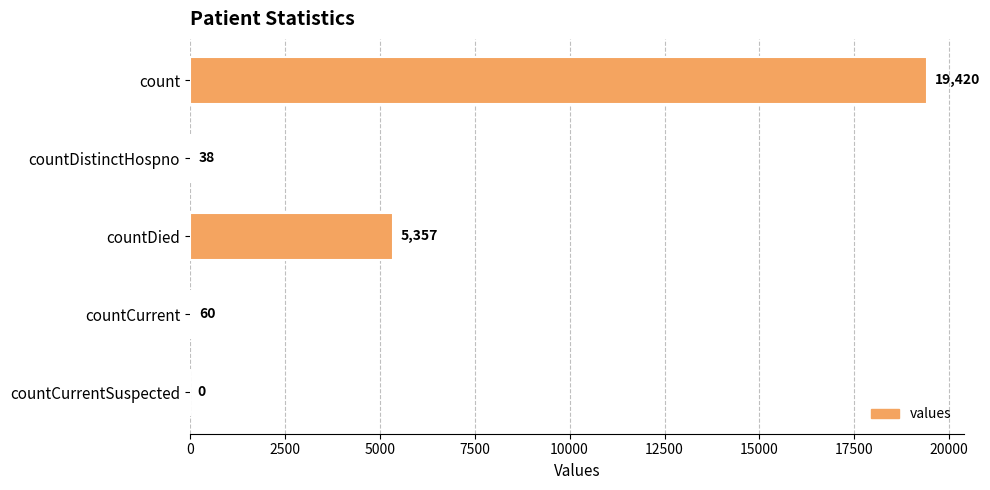

Between countDistinctHospno and countDied, which is larger?

countDied